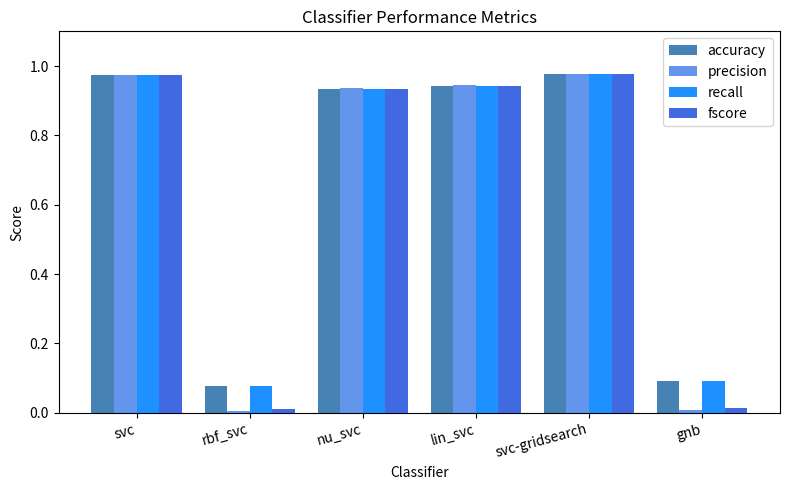

What is the sum of all precision values?

3.8